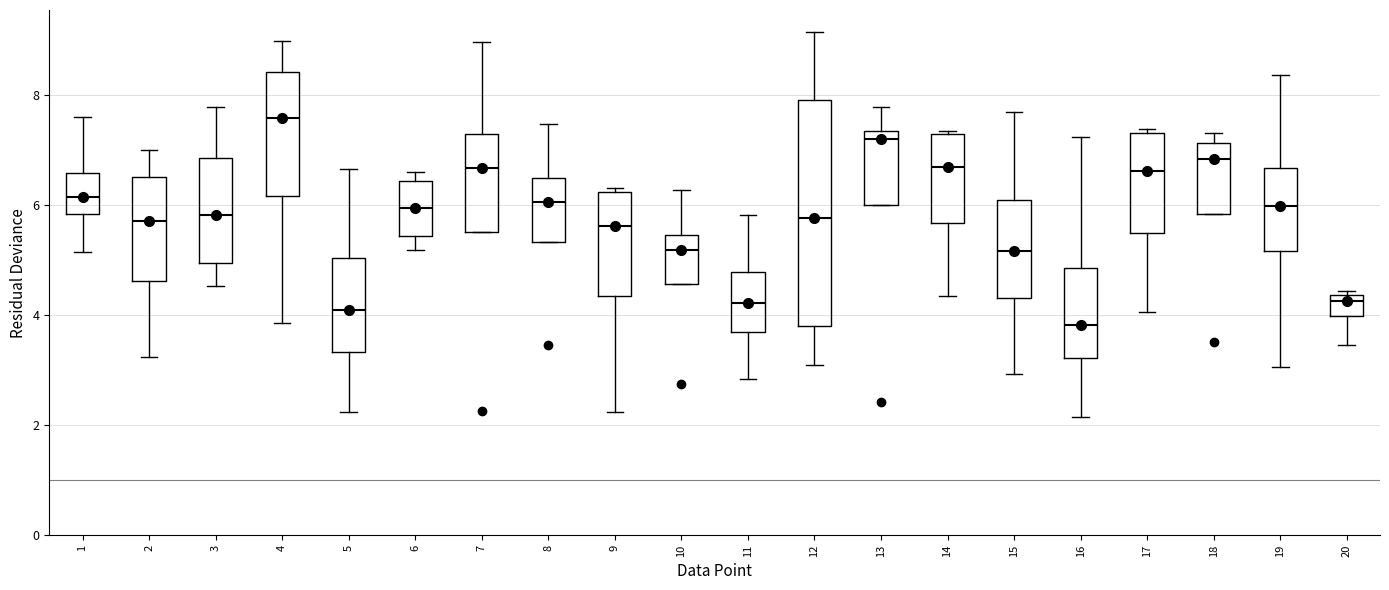

Which box is the tallest, from its lower edge to its upper edge?

12